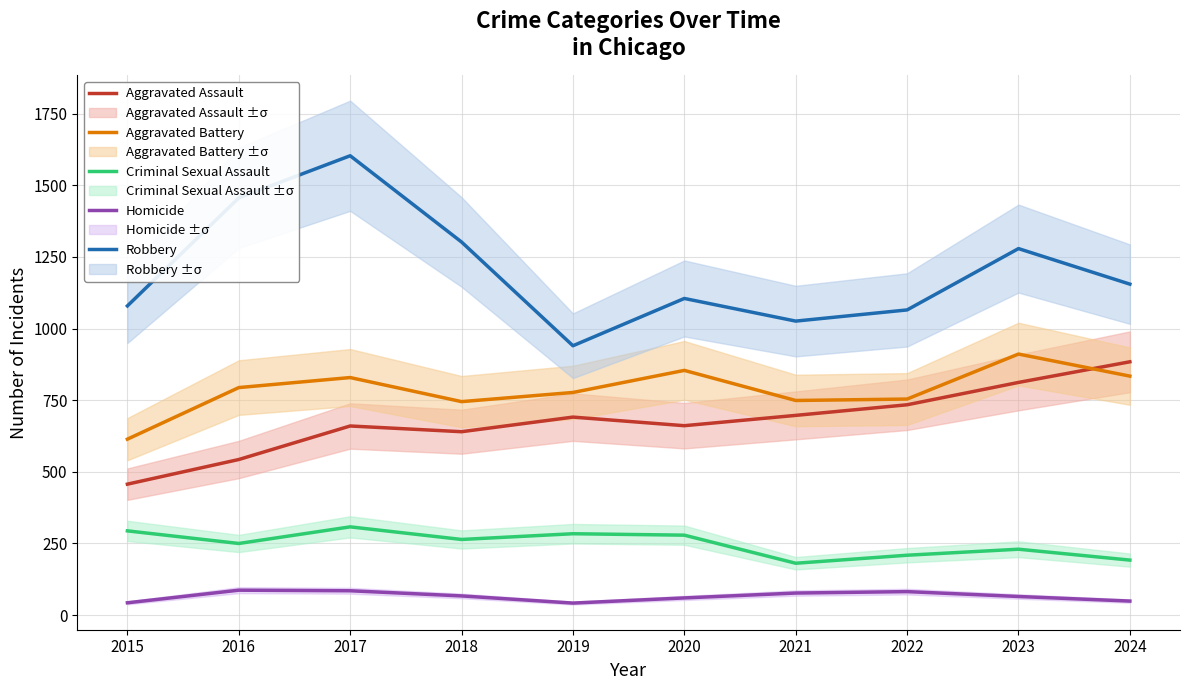

At 2023, list the series in order from largest to smallest.

Robbery, Aggravated Battery, Aggravated Assault, Criminal Sexual Assault, Homicide